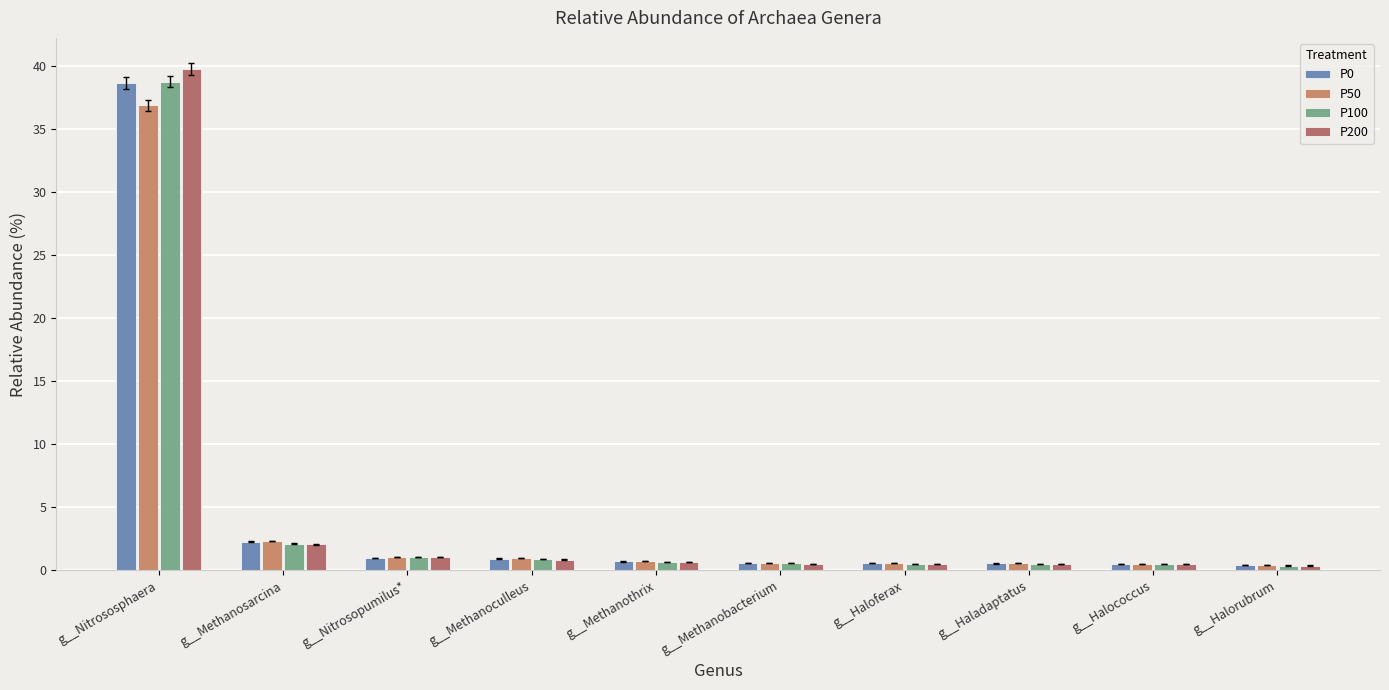

What is the difference between the second highest and minimum values in the P200 series?

1.7